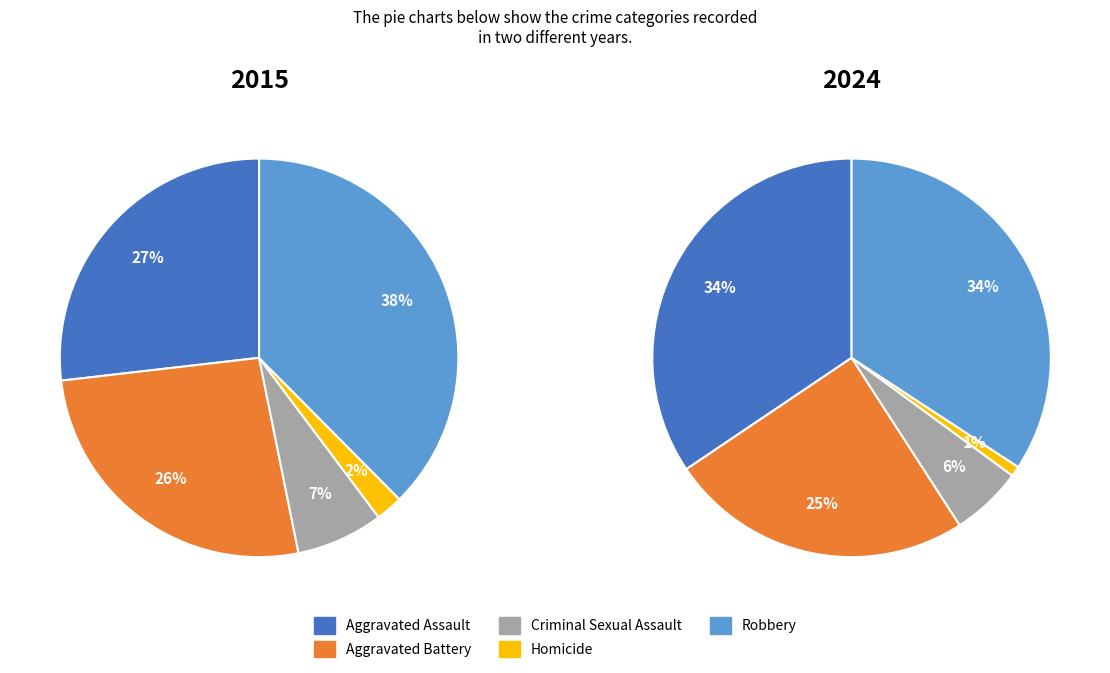

Does any single category account for the majority?

No